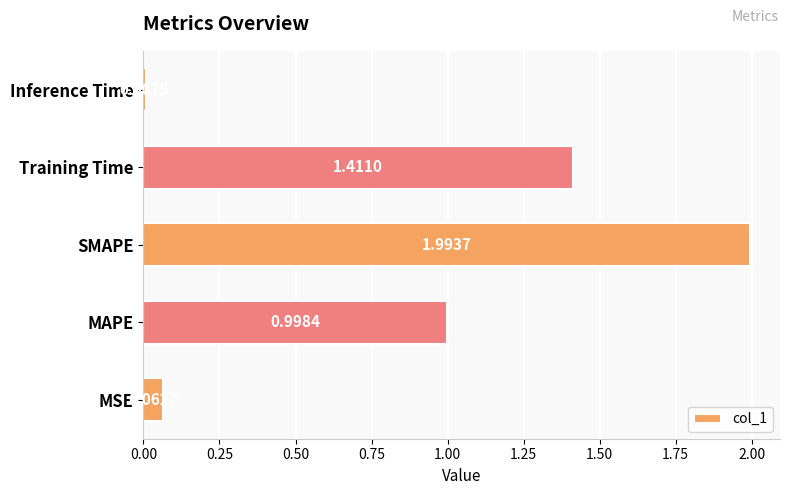

Rank the categories by value from highest to lowest.

SMAPE, Training Time, MAPE, MSE, Inference Time